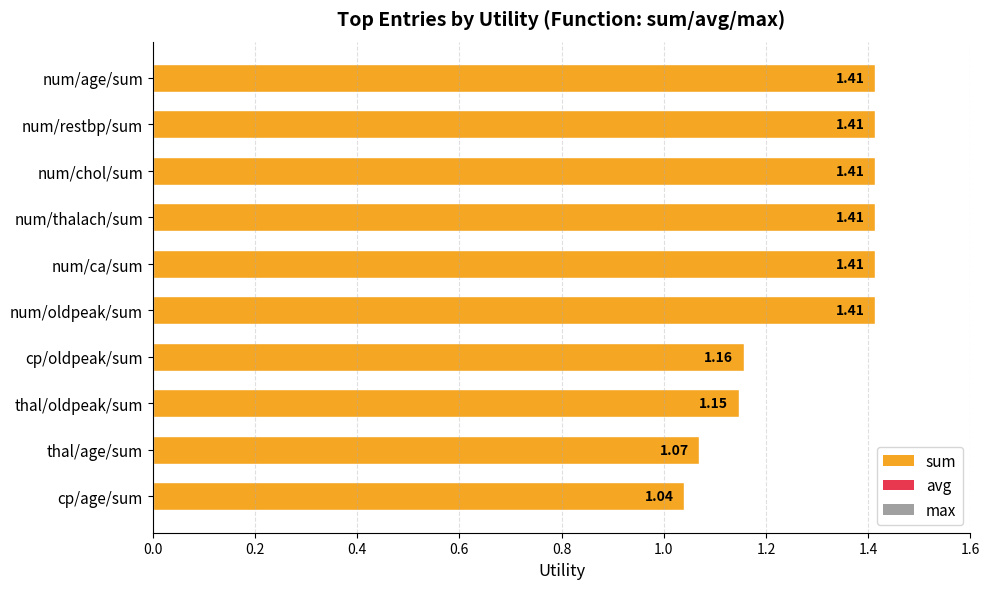

Between thal/oldpeak/sum and thal/age/sum, which is larger?

thal/oldpeak/sum